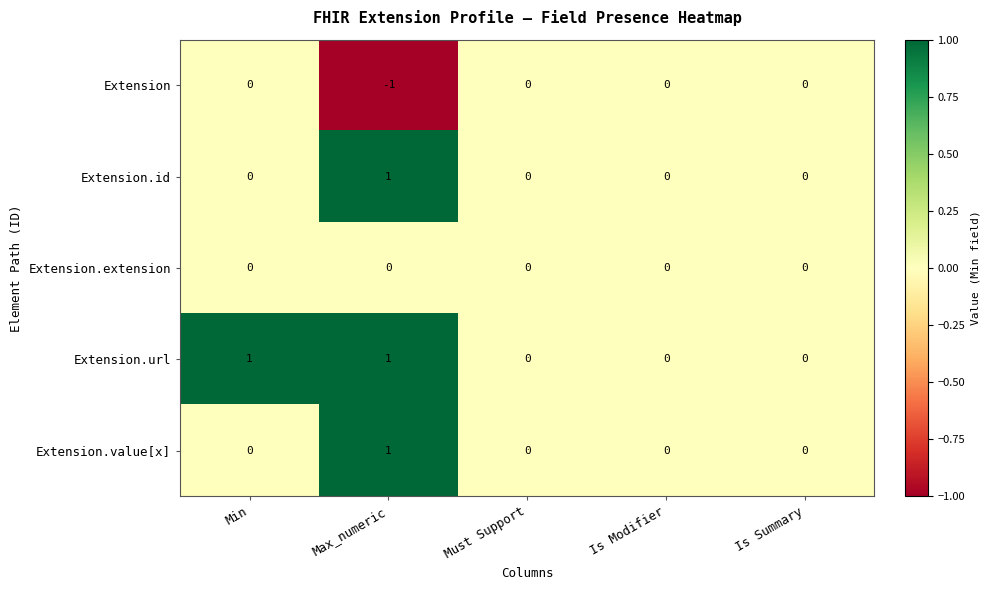

Which series changed the most between Min and Is Modifier?

Extension.url